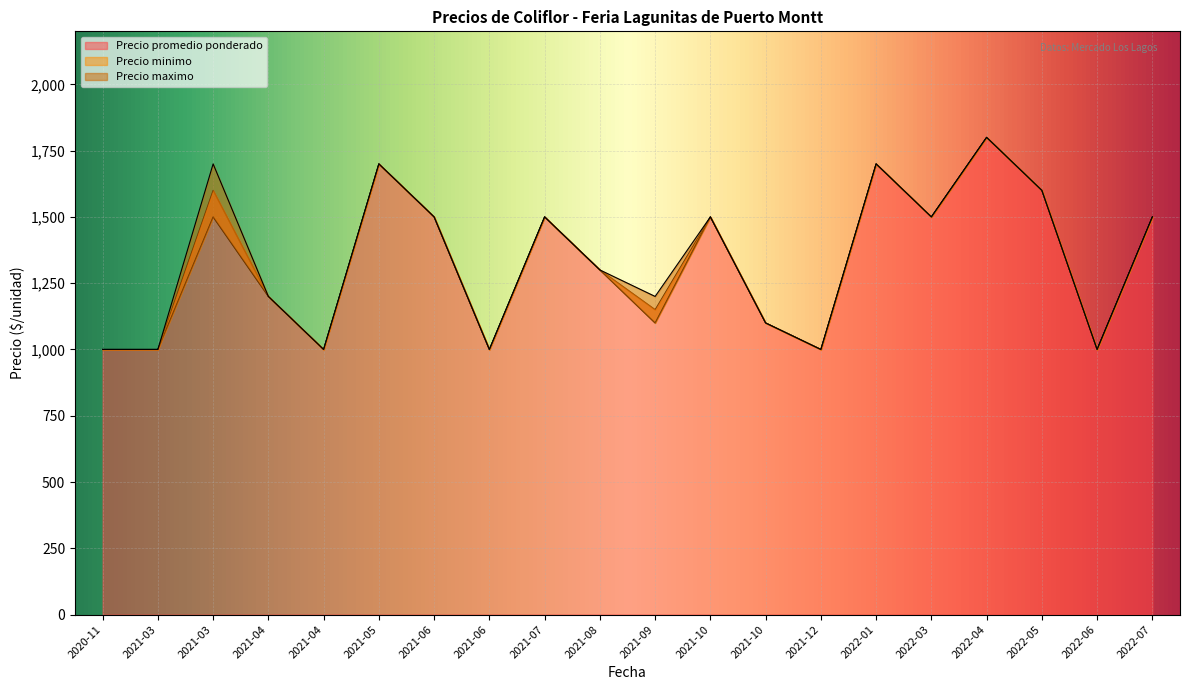

What is the approximate value of Precio minimo at 2022-07?

1500